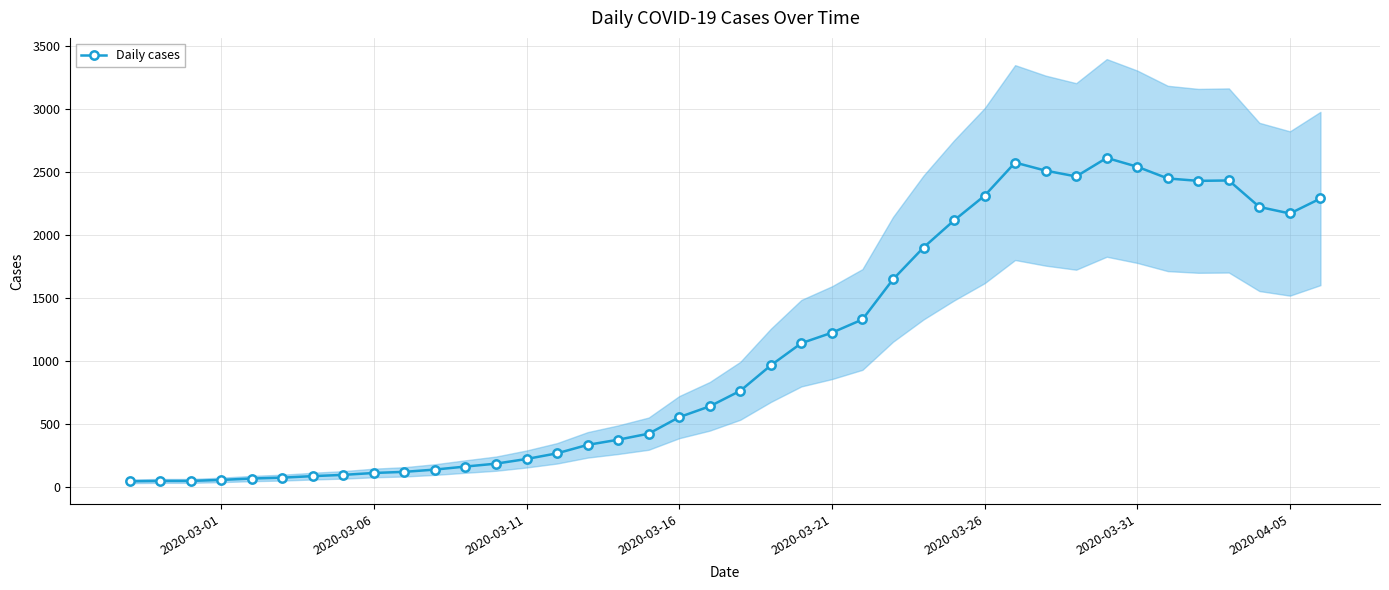

What is the maximum value for Daily cases?

2614